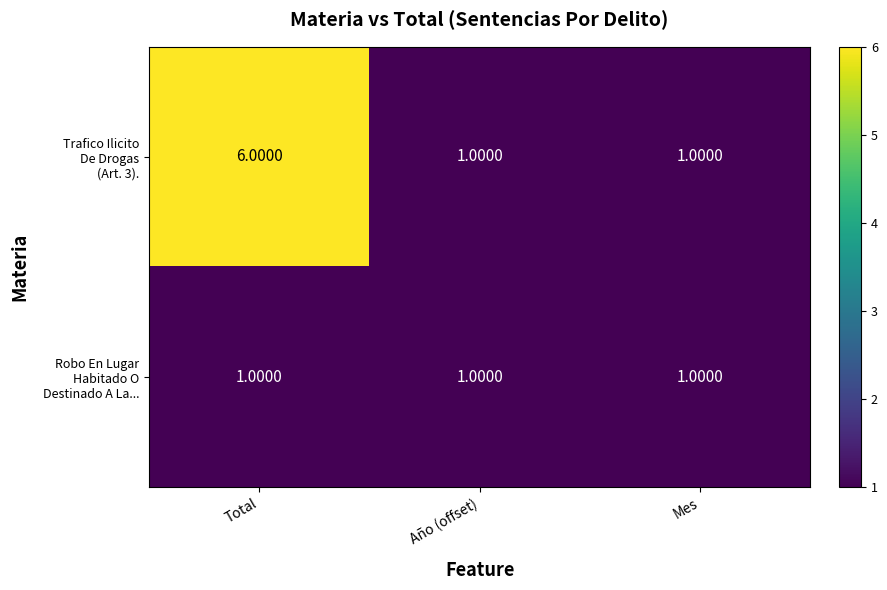

At which category is the sum across all series the highest?

Total